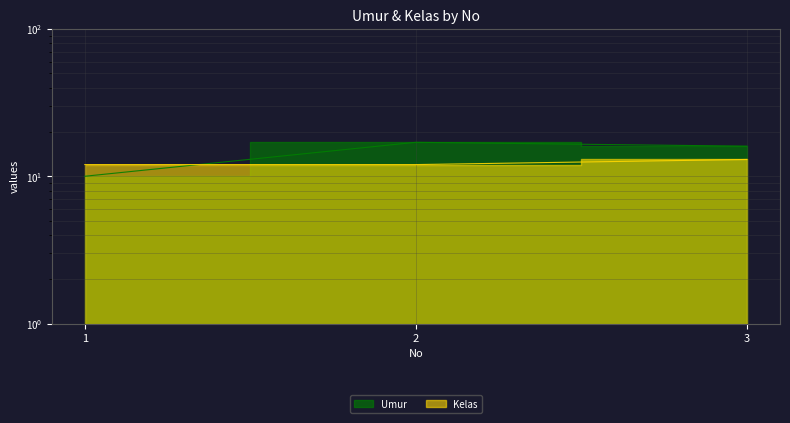

What is the sum of all Kelas values?

37